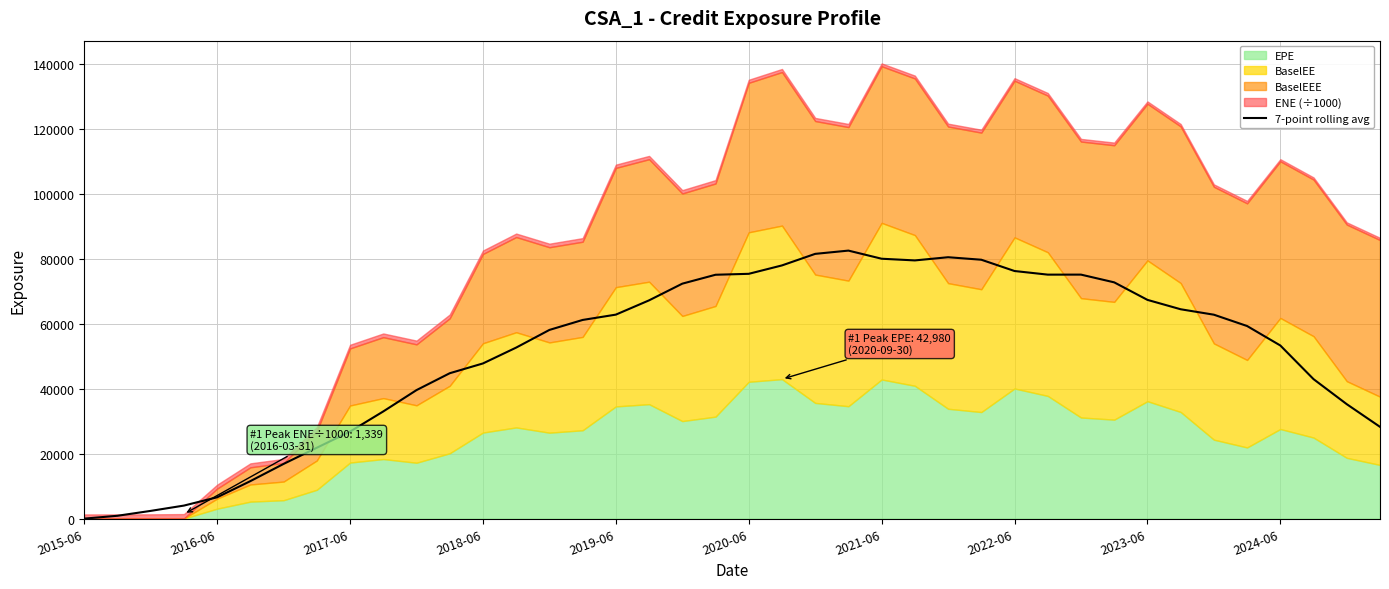

What is the highest value of the 7-point rolling avg series?

82579.3